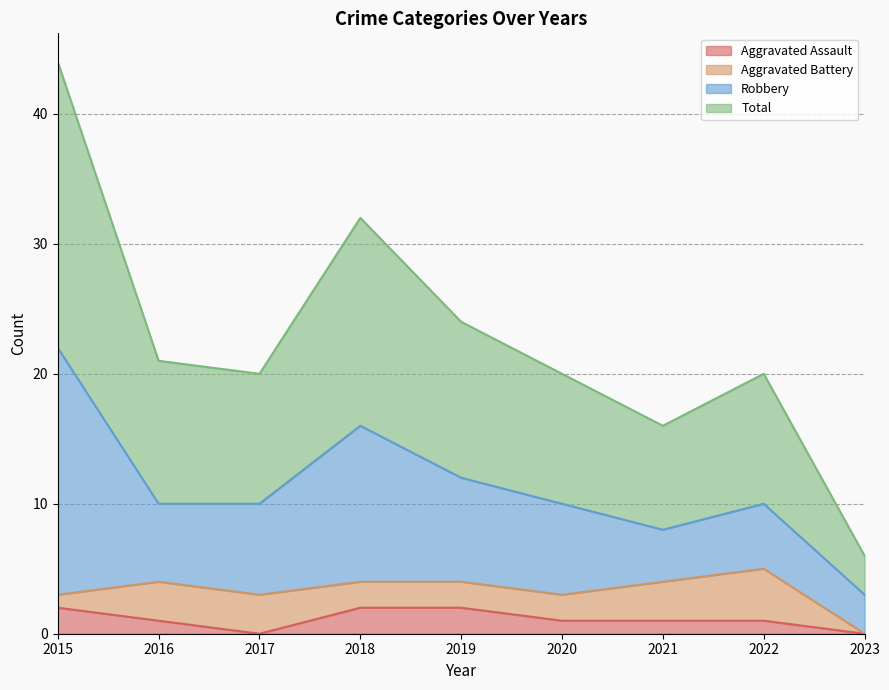

Read the Aggravated Assault value at 2018.

2